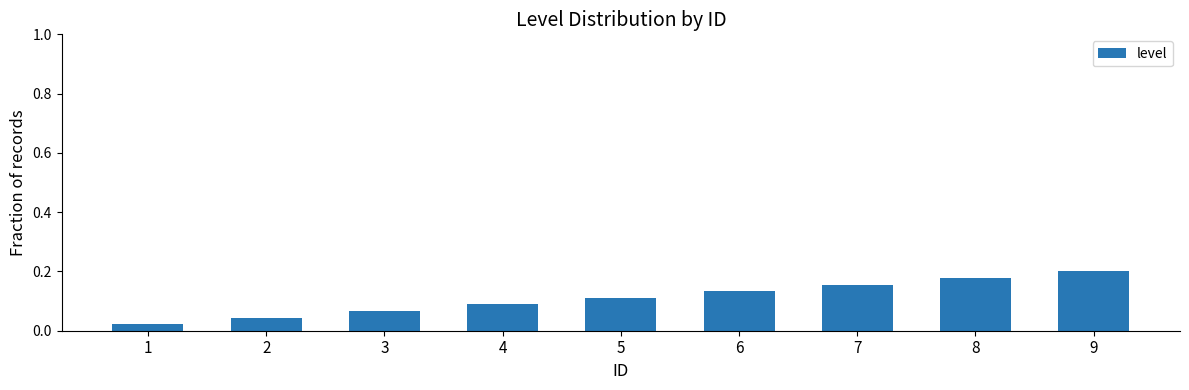

Does the chart contain stacked bars?

No